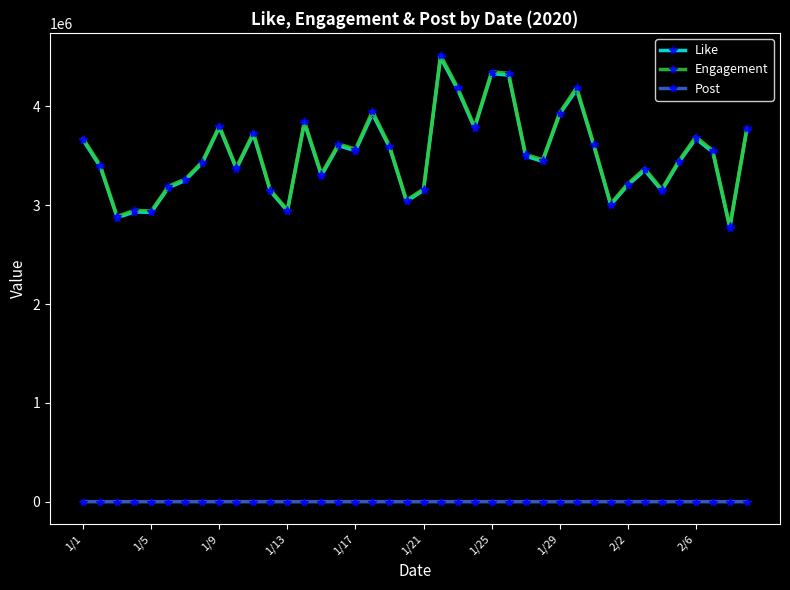

What is the difference between the second highest and minimum values in the Post series?

327